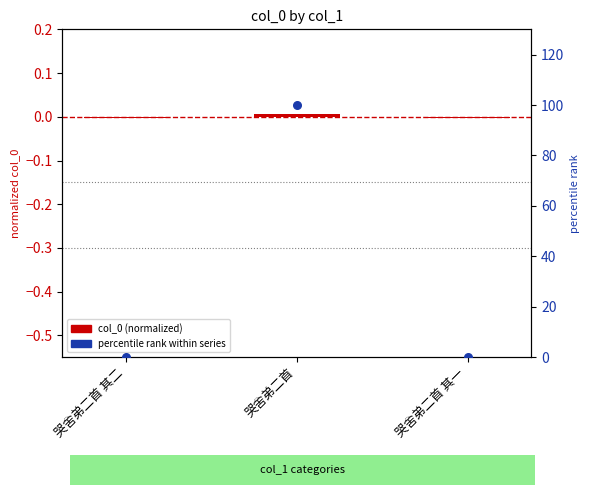

Which series contains the lowest Y value?

col_0 (normalized)